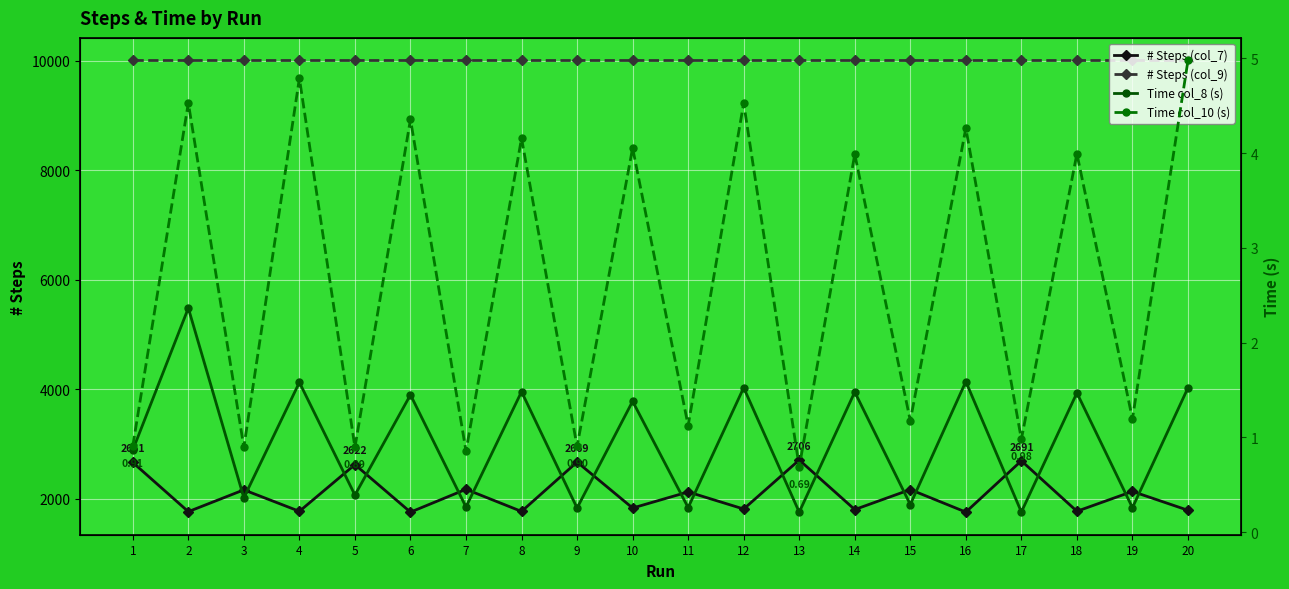

What is the total value across all series at 9?

12671.2